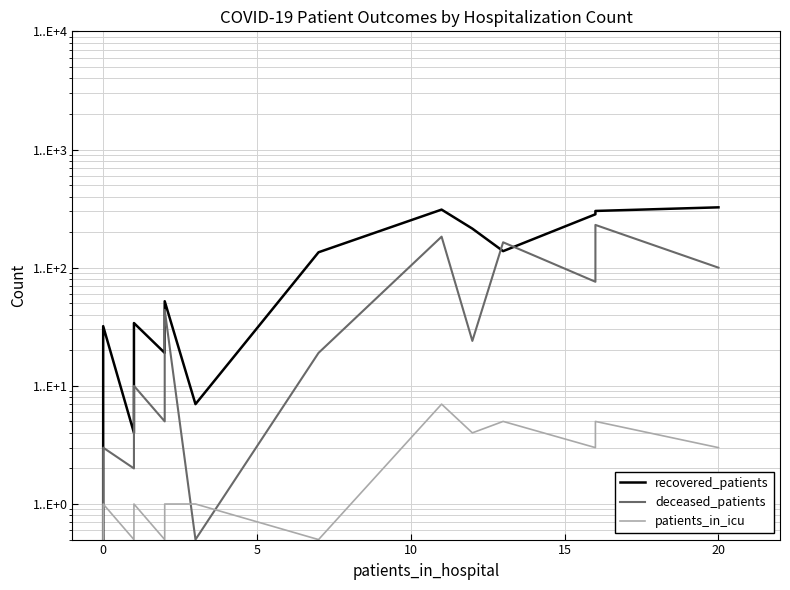

Which series has the largest range (max minus min)?

recovered_patients